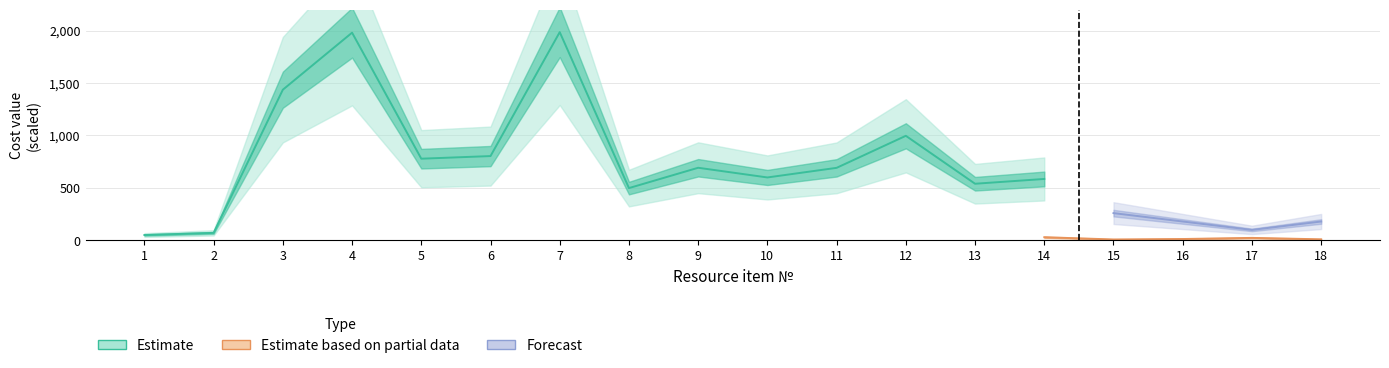

What is the value of the Unit cost (estimate) point at the 17th from the left?

88.9